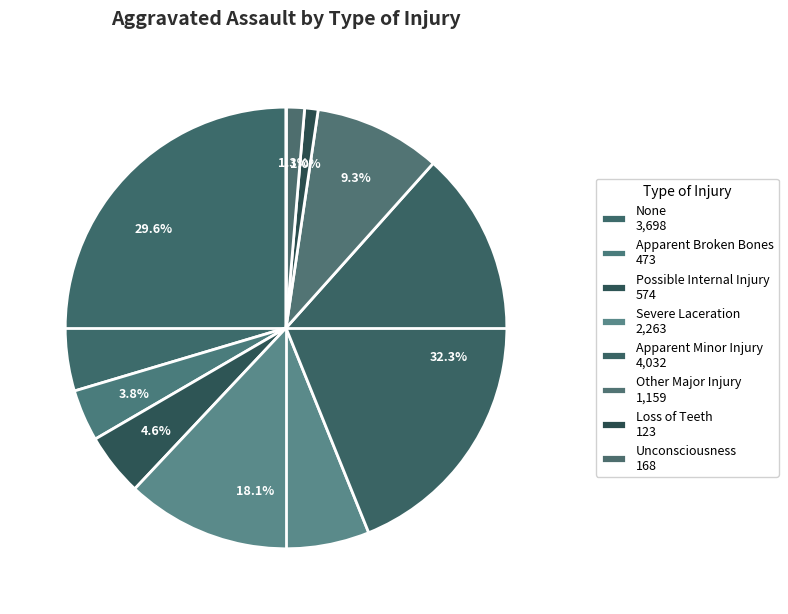

What is the total percentage of Apparent Minor Injury and None?

61.9%